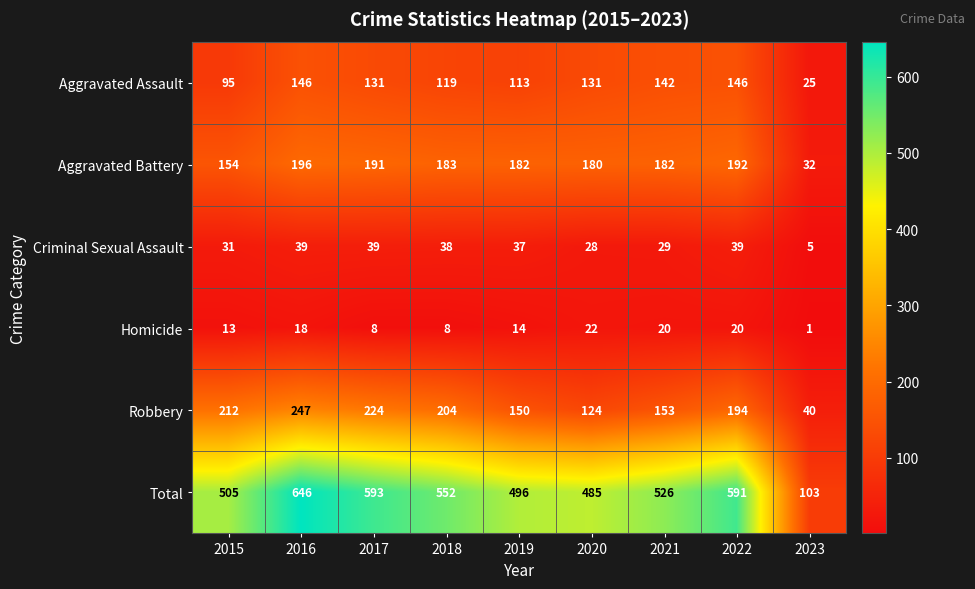

Where is Homicide nearest to the value 11?

2015